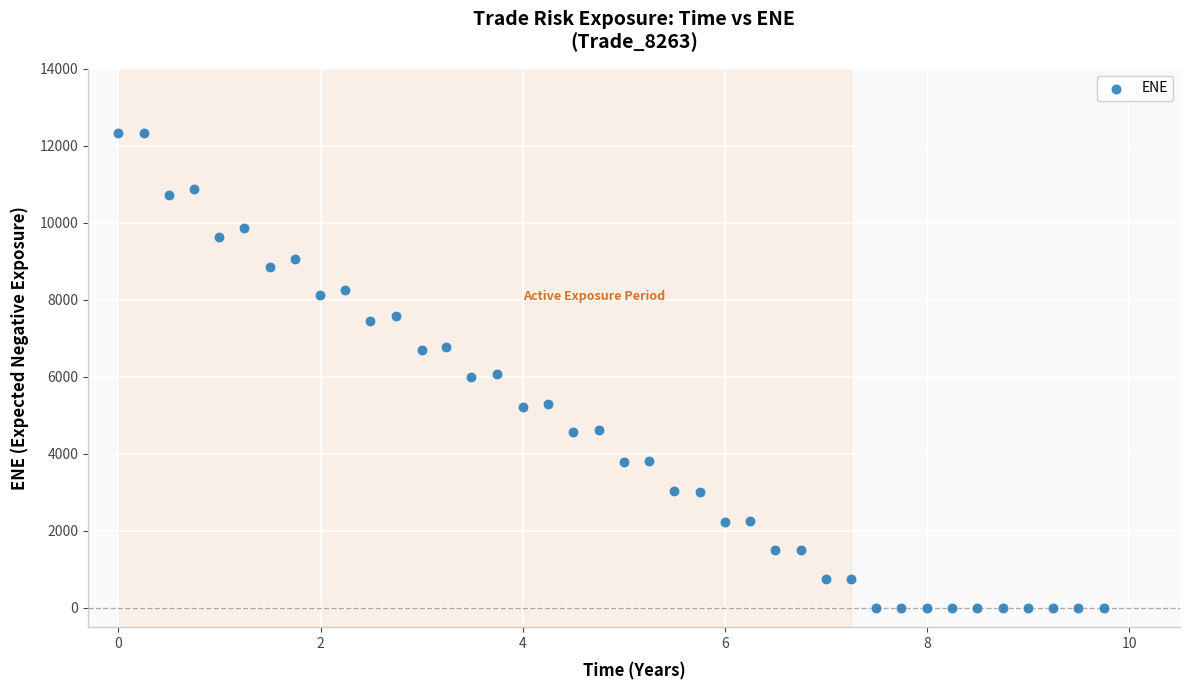

What is the range of Y values (max minus min)?

12338.5